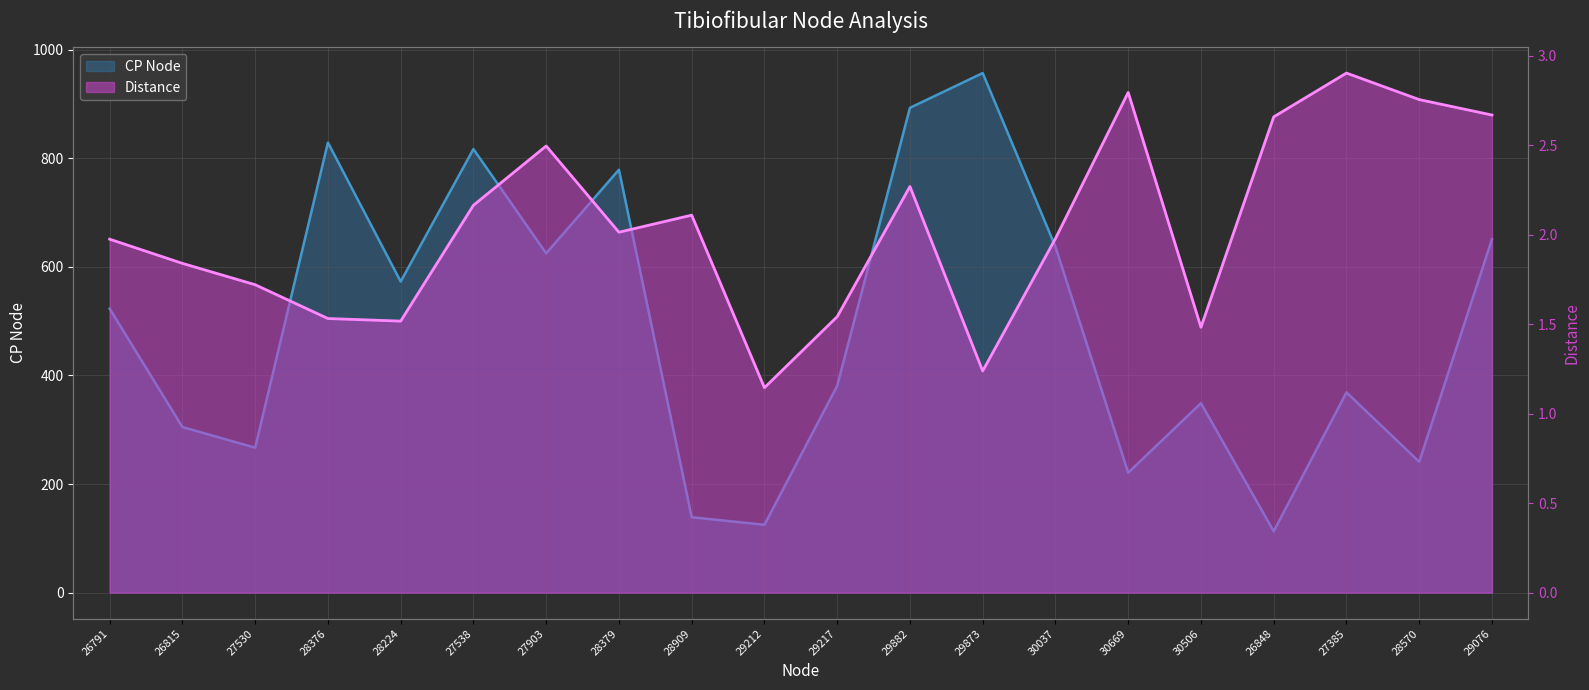

What is the total value across all series at 30037?

639.0